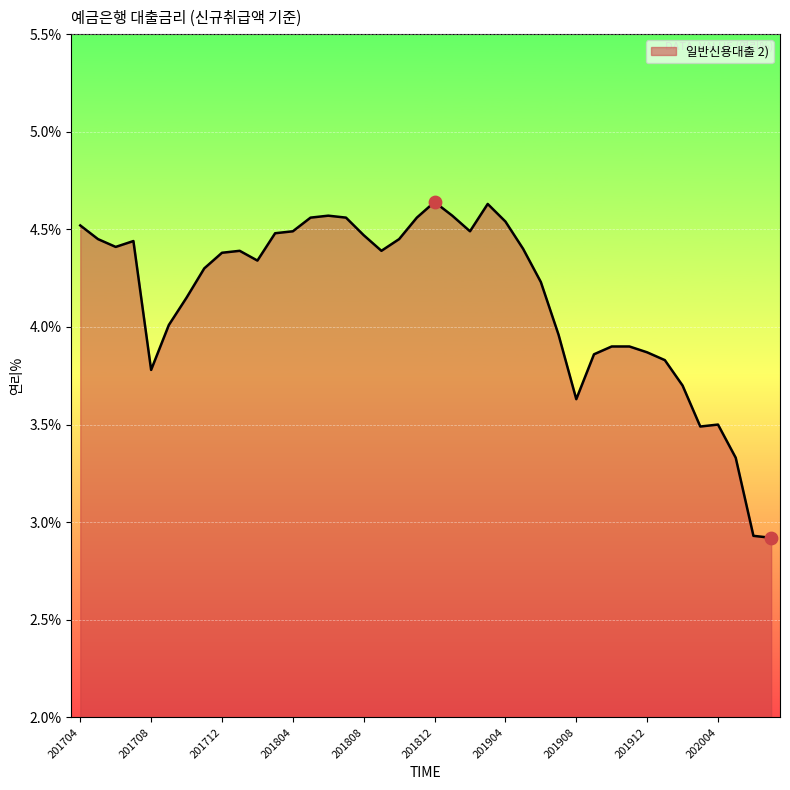

What is the difference between the maximum and minimum values?

1.7